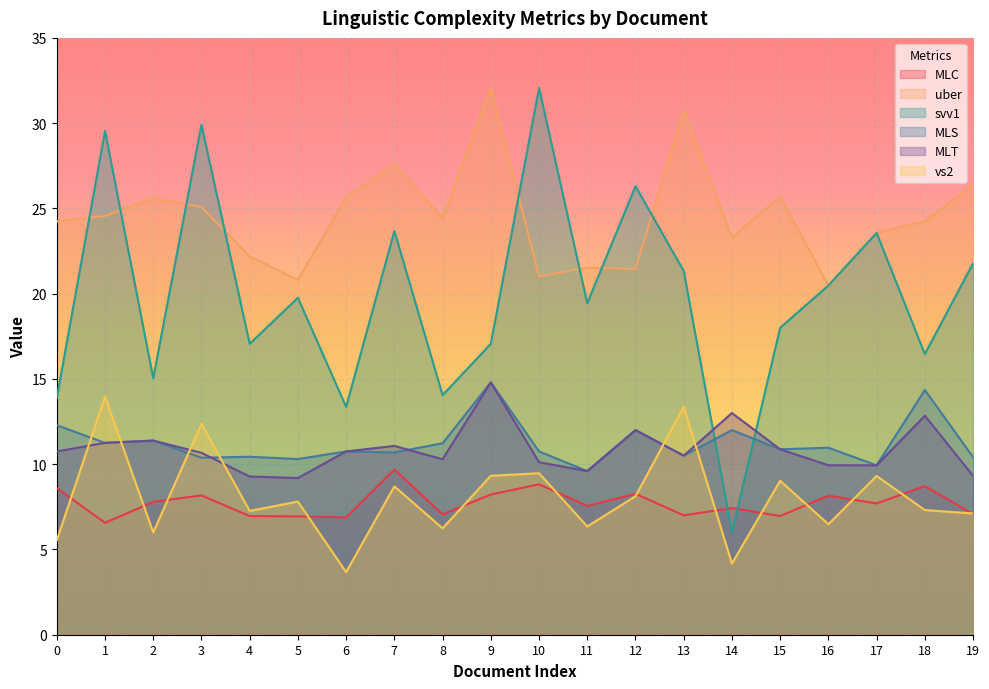

Between 14 and 12, which is larger?

12